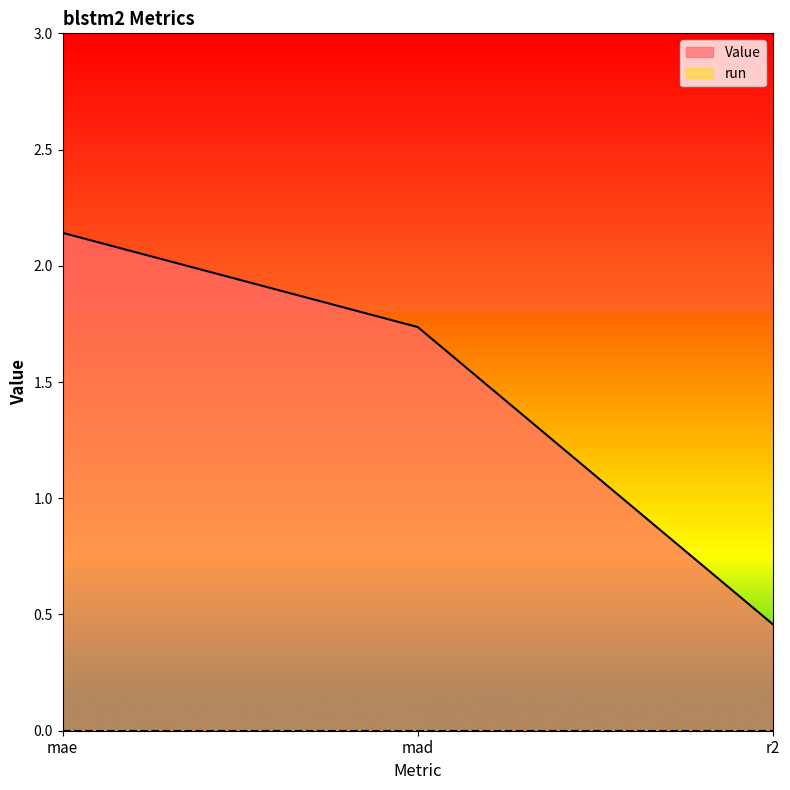

At which label is the value closest to 1?

r2